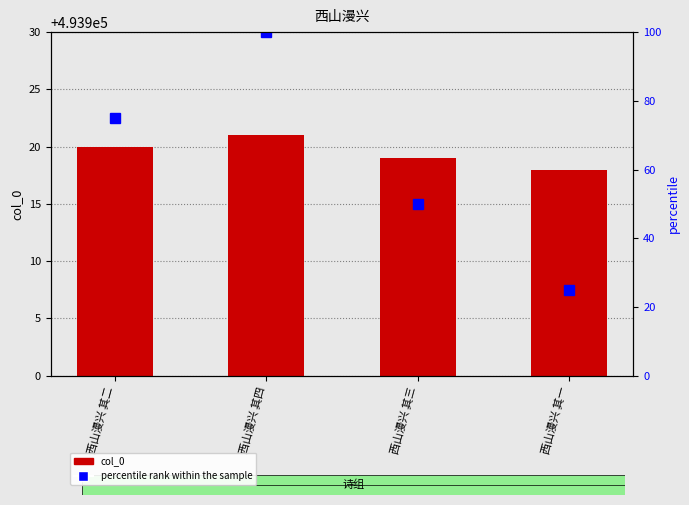

True or false: percentile rank within the sample has a value of 35 at 西山漫兴 其三.

False